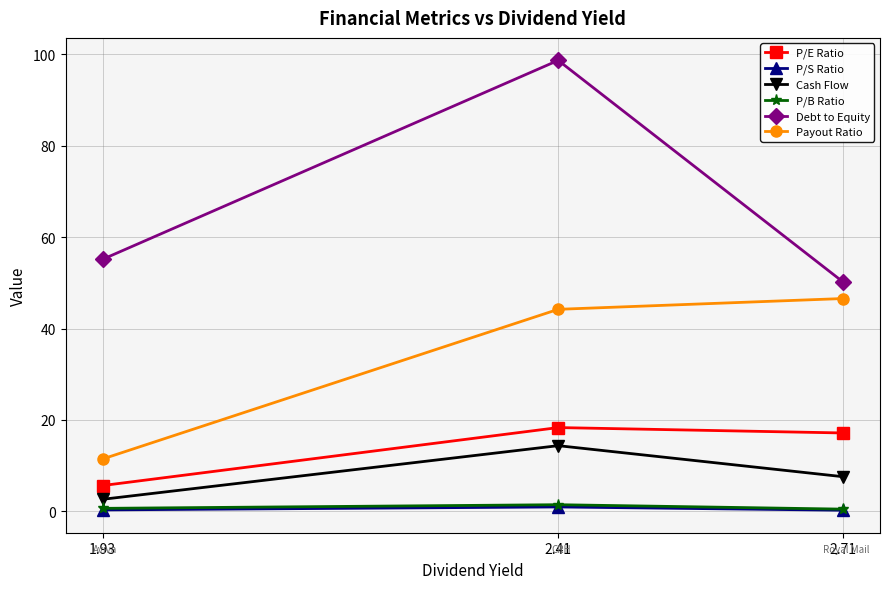

What position from the right is 1.93?

3